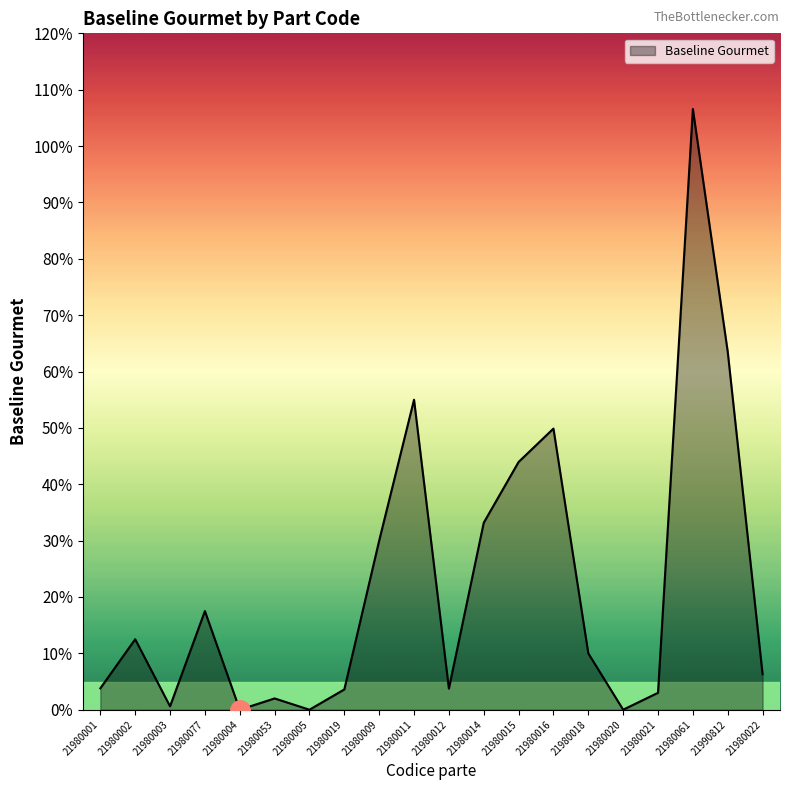

What position from the left is 21980020?

16